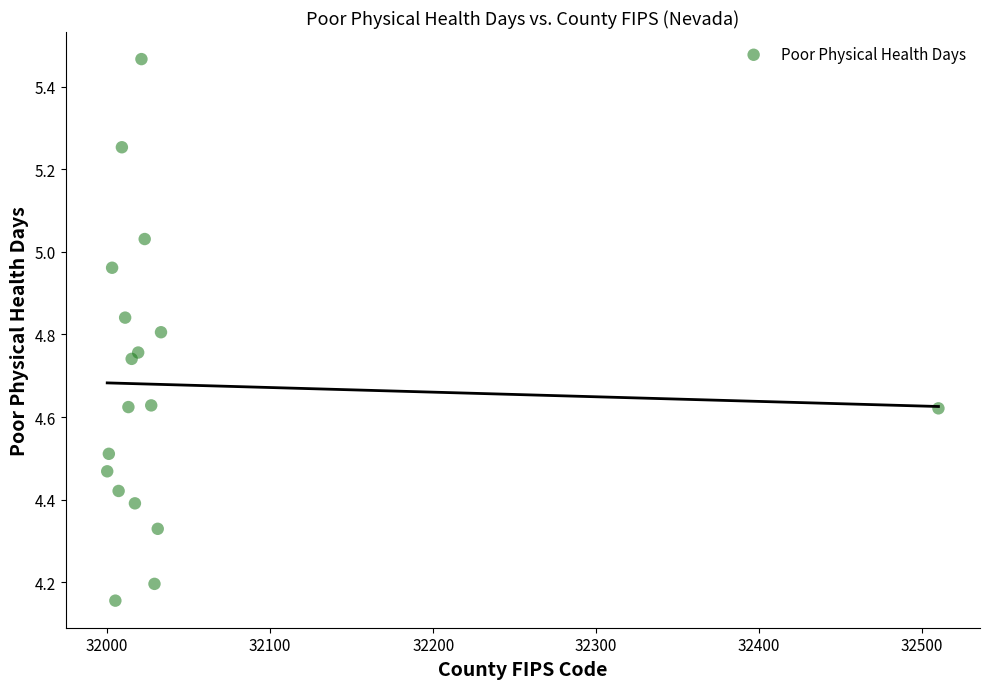

What is the range of X values (max minus min)?

510.0